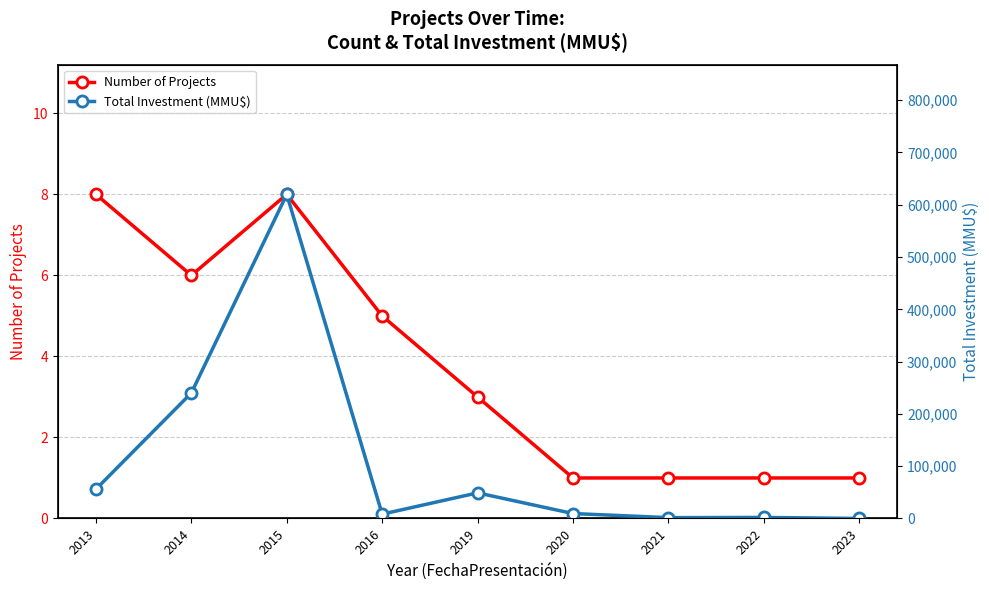

Which category has the lowest value in the Number of Projects series?

2020